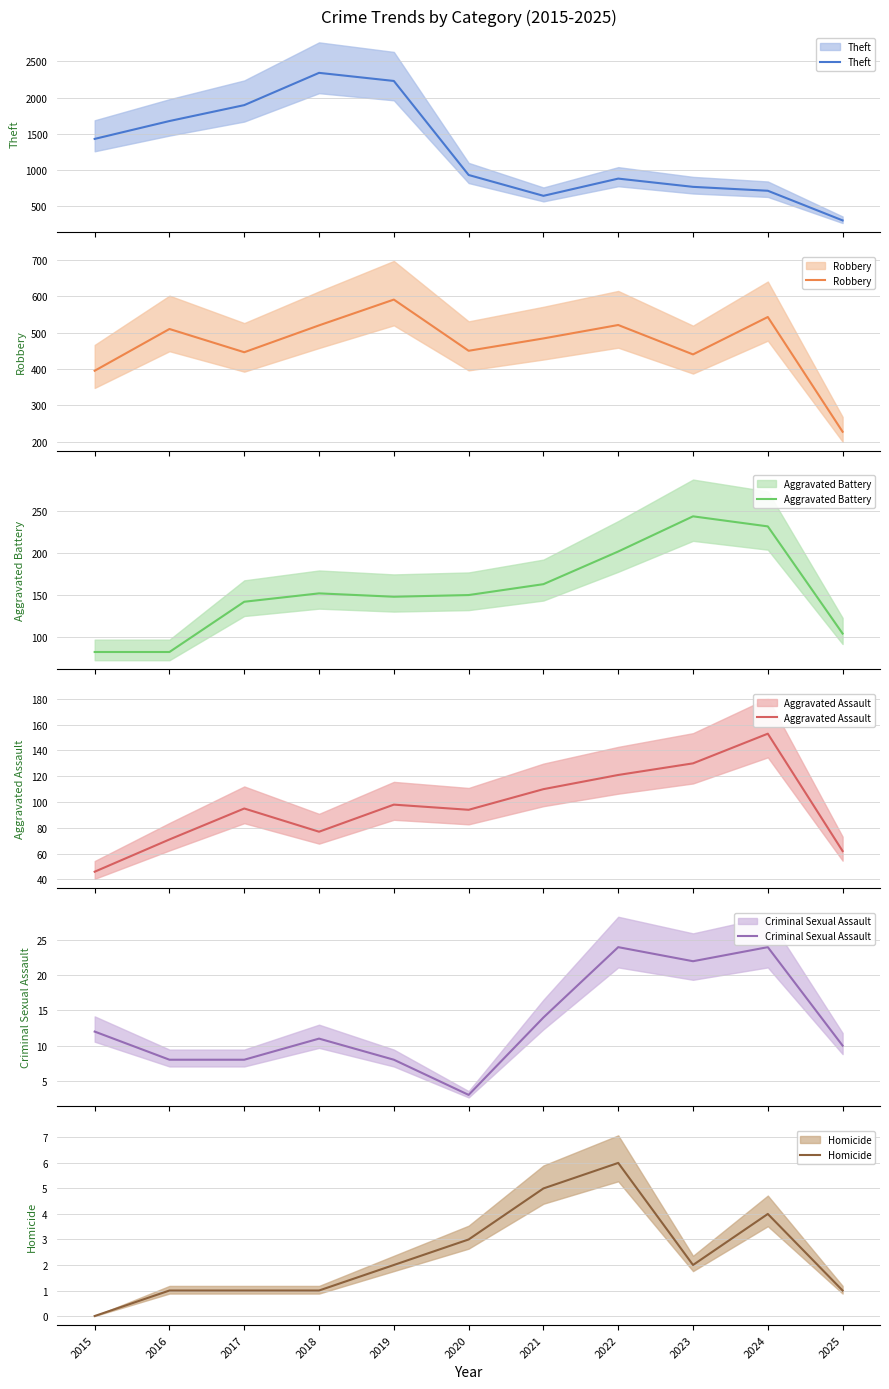

What is the sum of the Aggravated Battery values at 2025 and 2024?

336